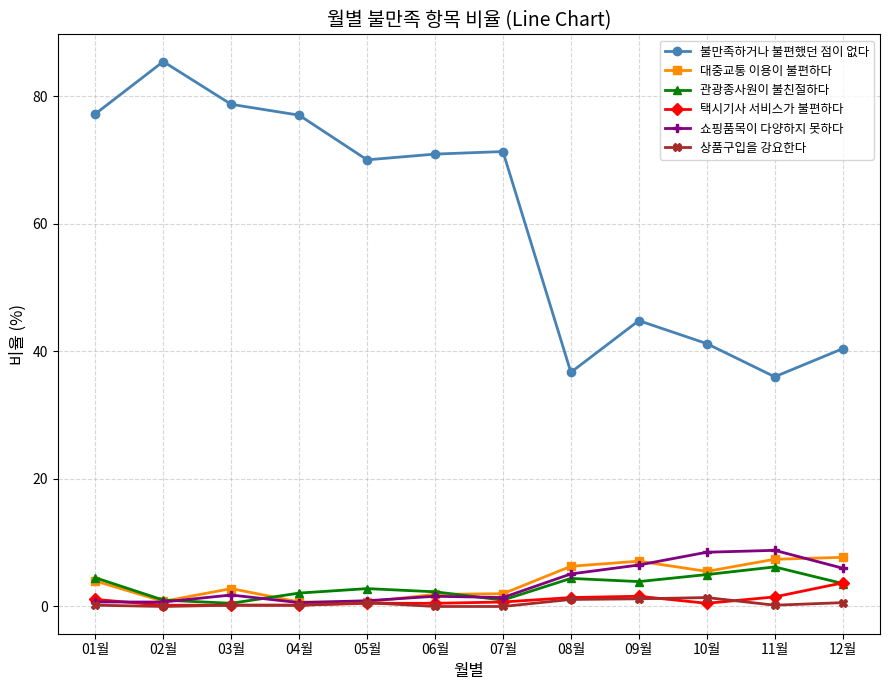

What is the difference between the second highest and minimum values in the 택시기사 서비스가 불편하다 series?

1.4